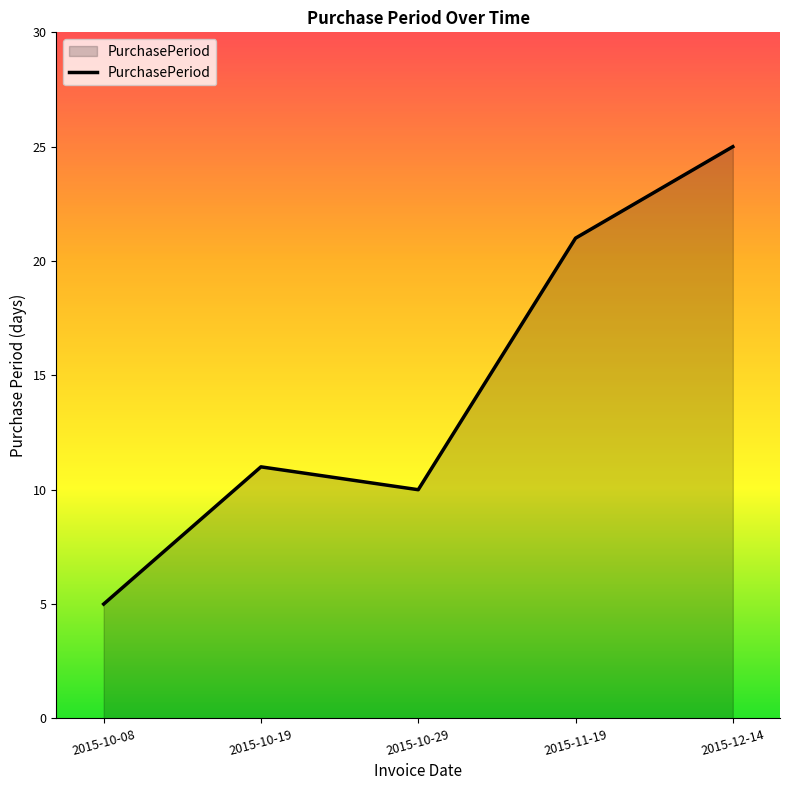

What position from the left is 2015-12-14?

5